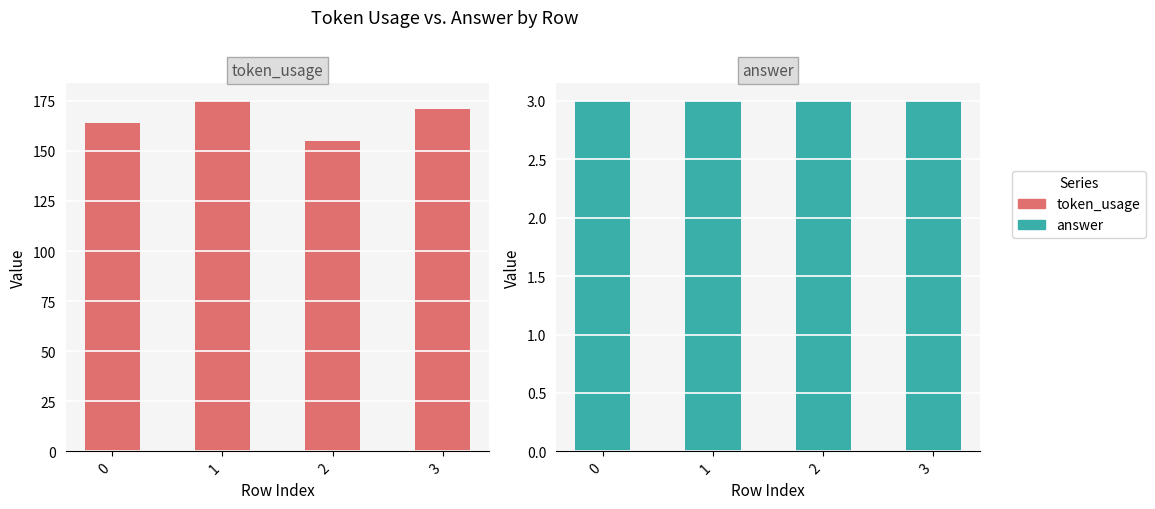

What is the difference between the highest and lowest values at 2?

152